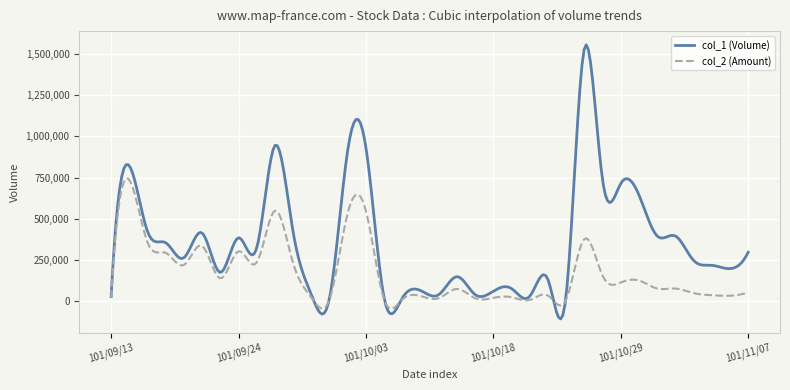

What is the maximum value for col_1 (Volume)?

1555682.5